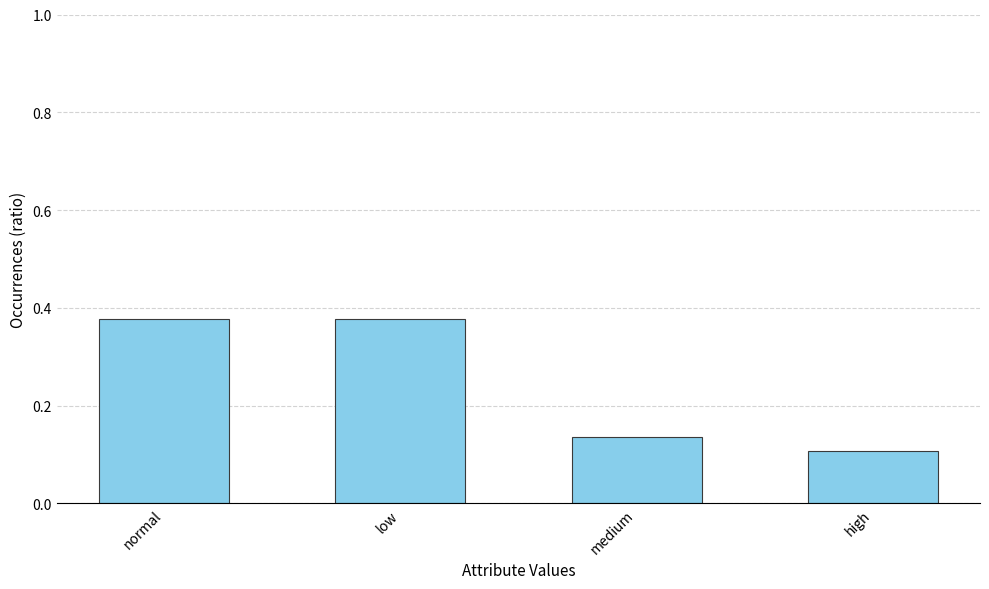

What position from the left is high?

4